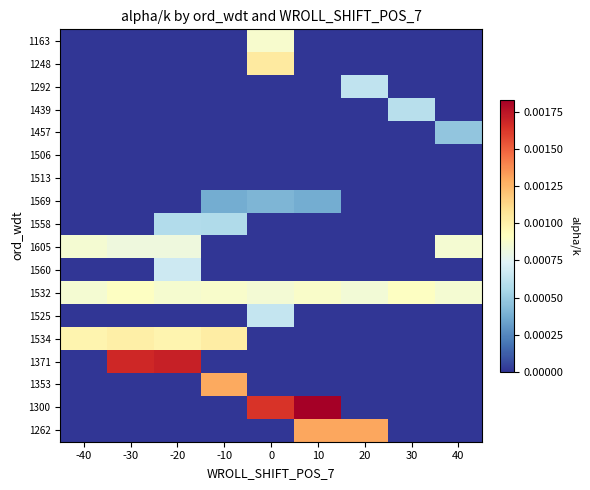

Between -30 and 20, which series saw the biggest shift?

1371